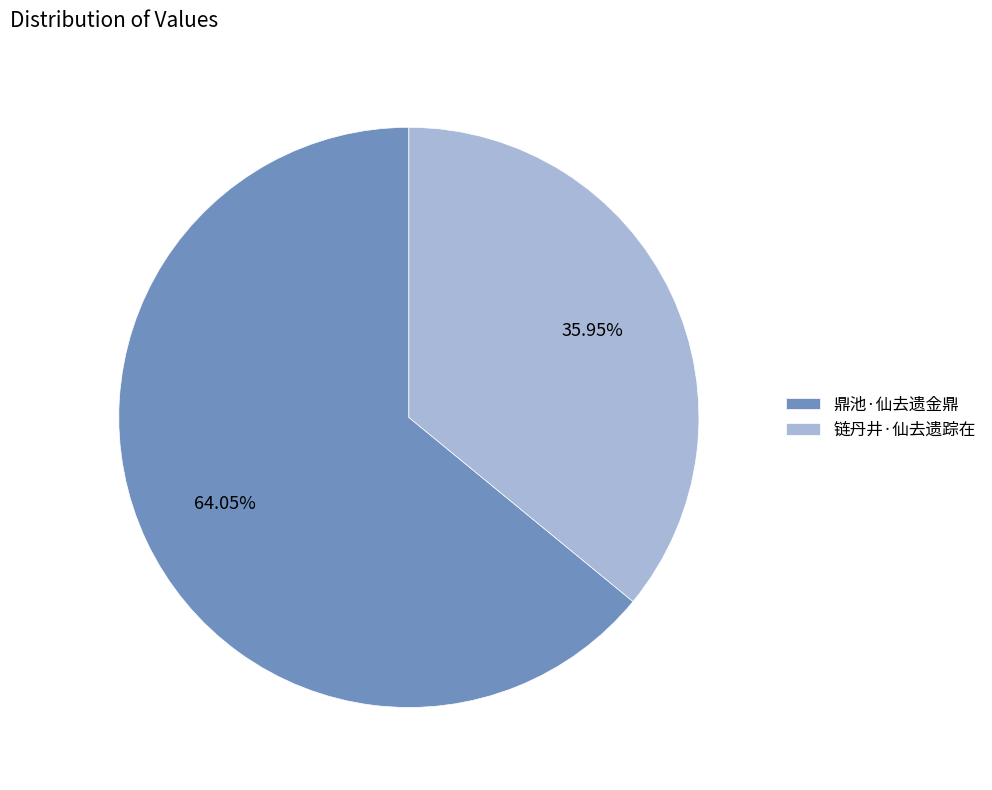

True or false: 链丹井·仙去遗踪在 accounts for 44% of the total.

False